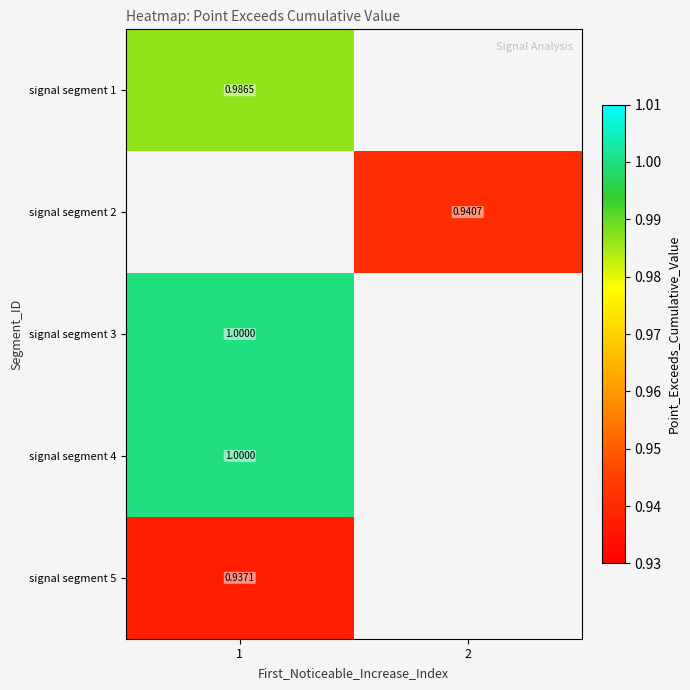

Is the value of signal segment 4 at 1 greater than the value of signal segment 1 at 1?

Yes